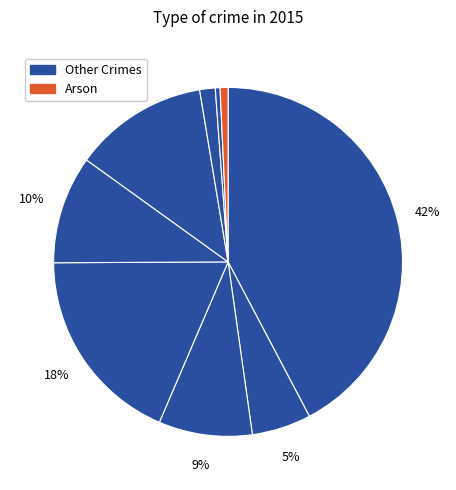

Count the number of slices in the pie.

9